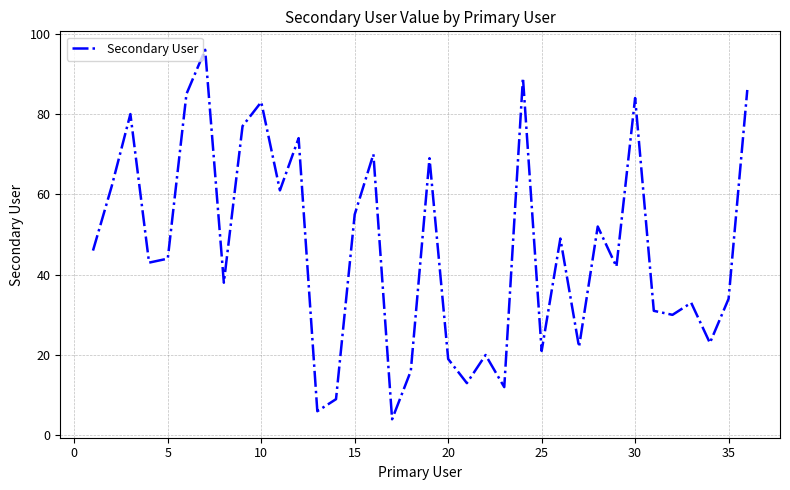

What is the smallest value displayed?

4